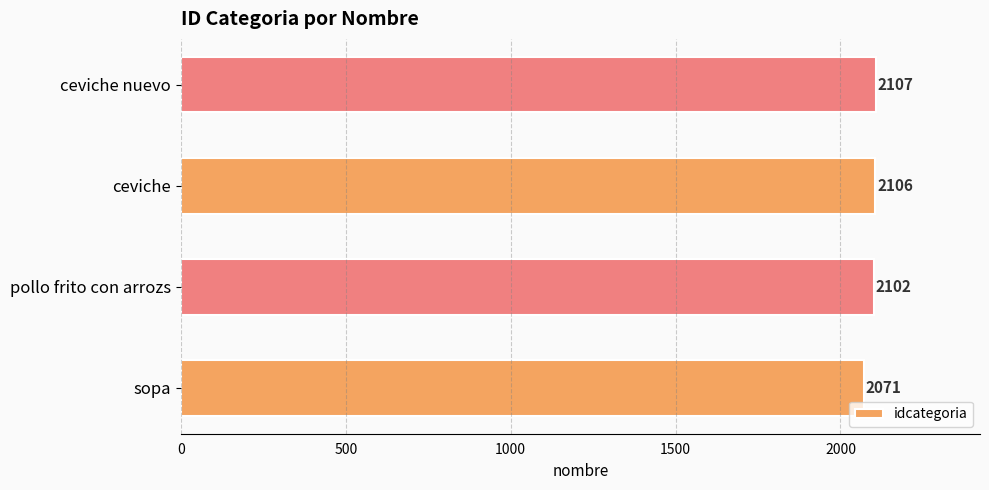

Rank the categories by value from lowest to highest.

sopa, pollo frito con arrozs, ceviche, ceviche nuevo